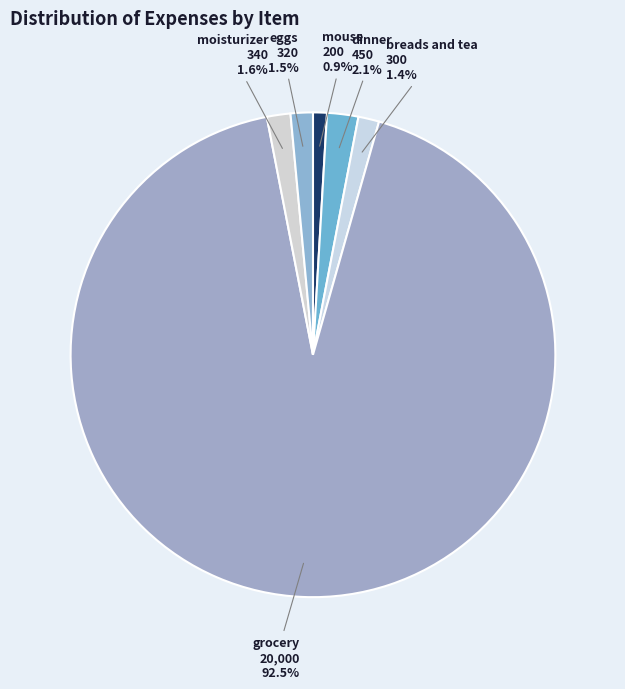

How many slices are in this pie chart?

6